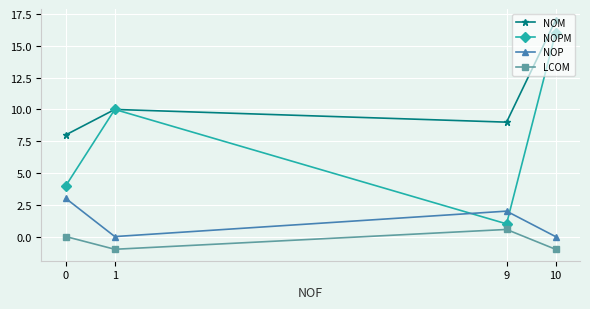

How many lines are shown in the chart?

4